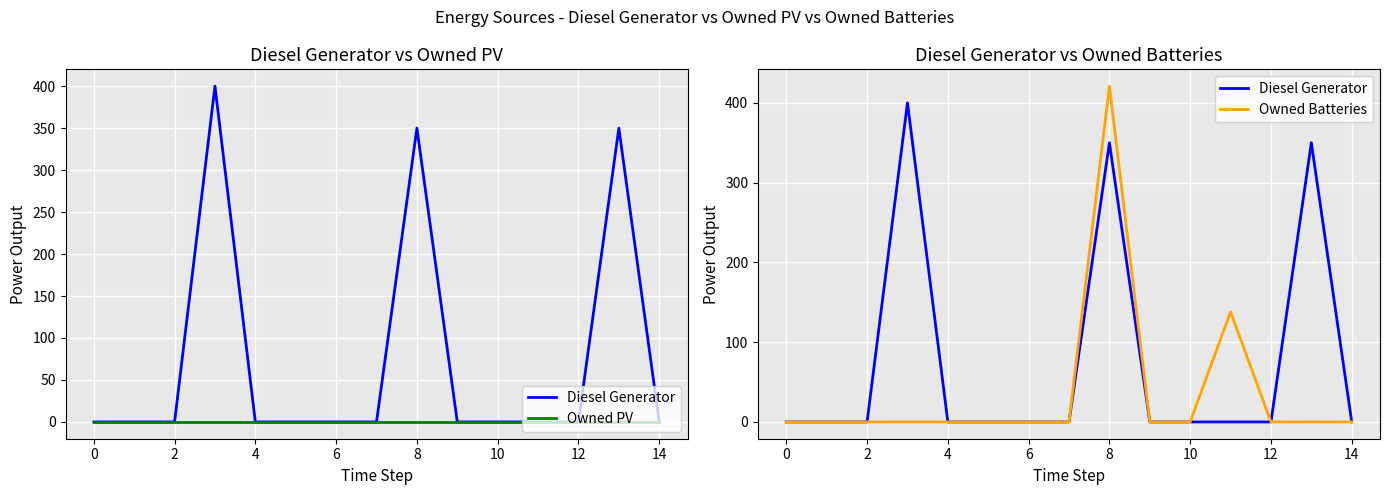

At how many categories does at least one series exceed 348?

3